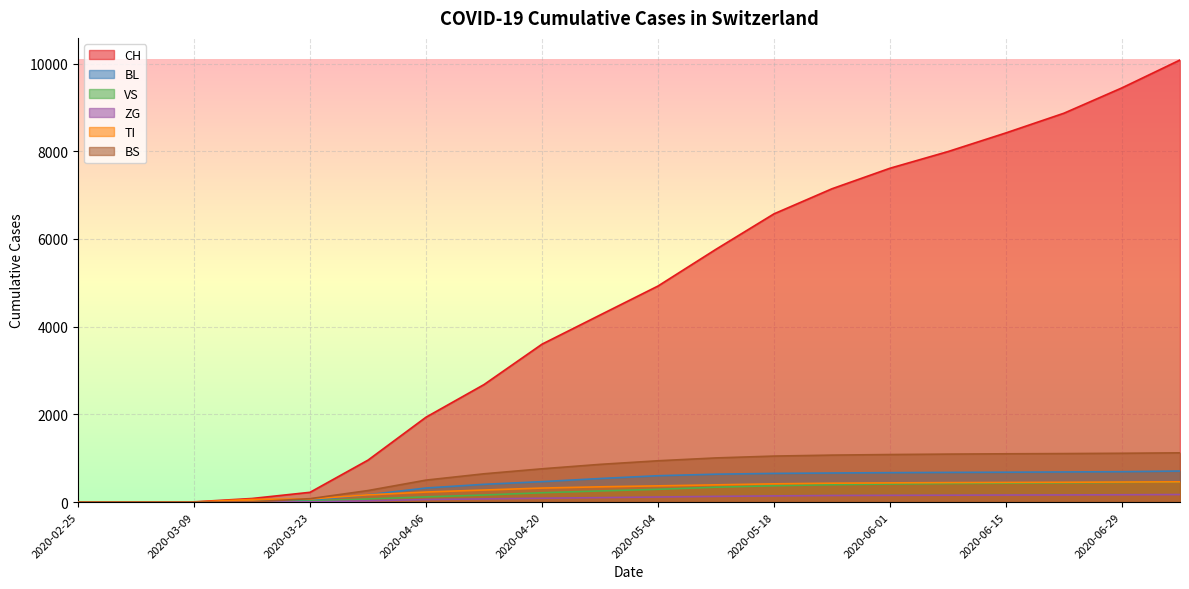

List the series in order of their peak value, highest first.

CH, BS, BL, TI, VS, ZG